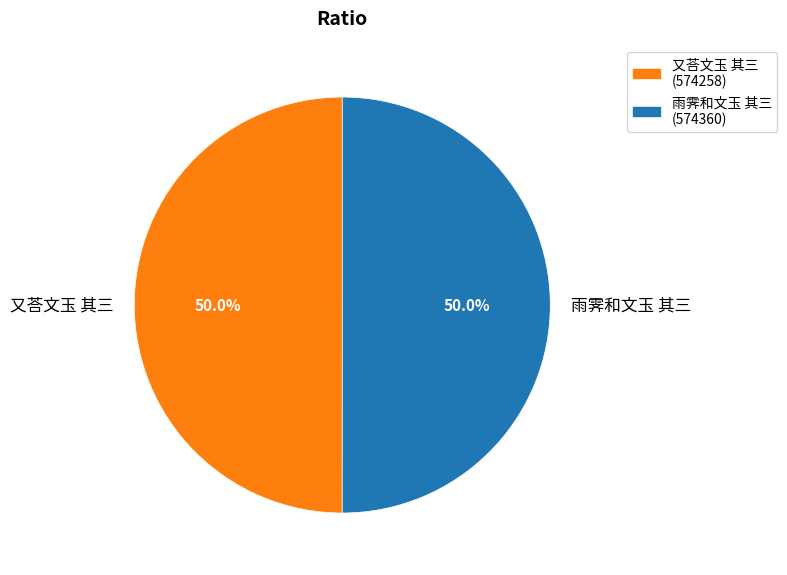

What is the total percentage of 雨霁和文玉 其三 and 又荅文玉 其三?

100.0%